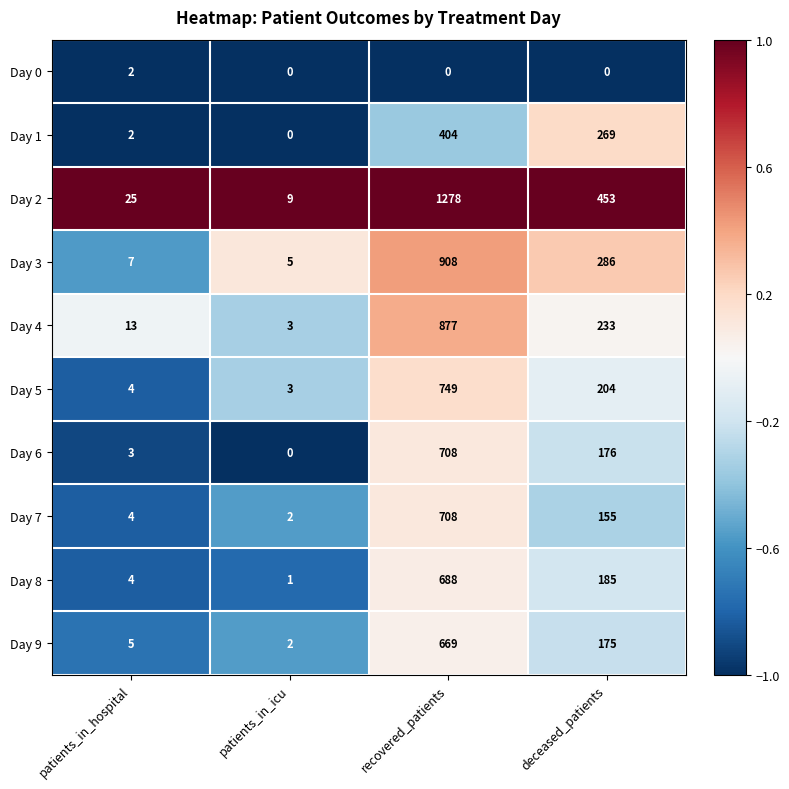

Which series changed the most between patients_in_icu and deceased_patients?

Day 2